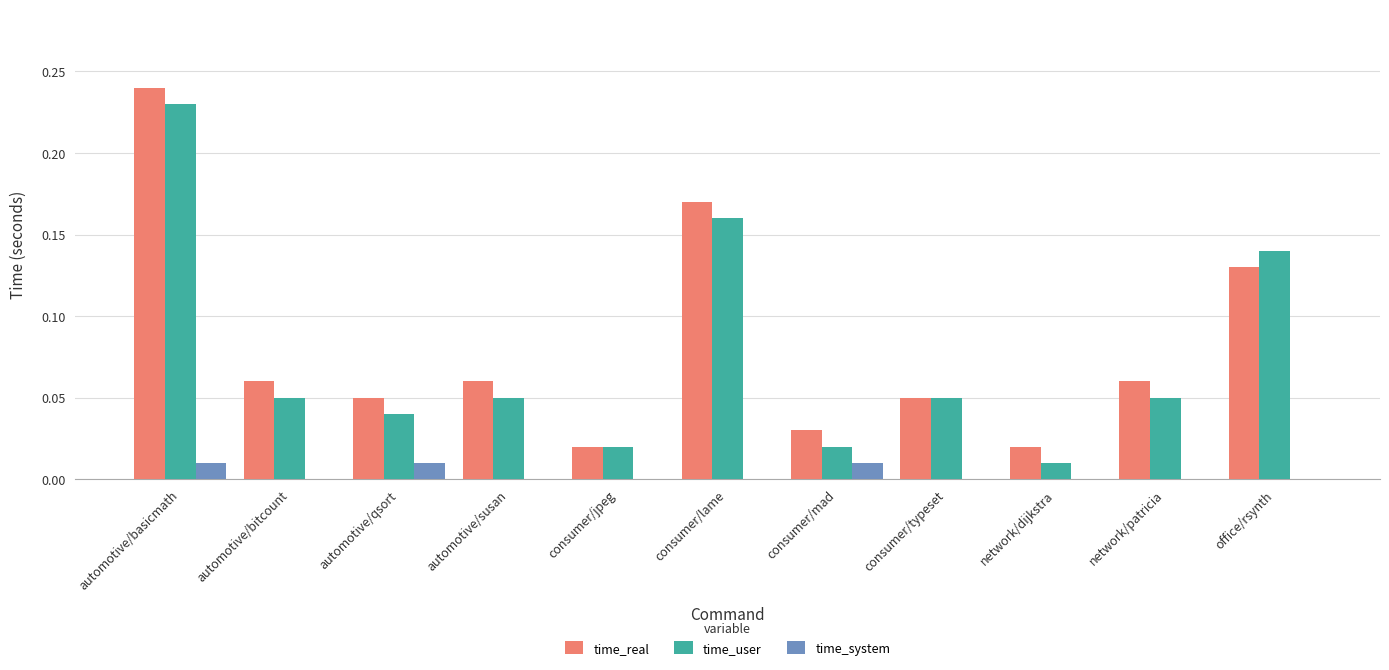

Is the value of time_user at consumer/typeset greater than the value of time_system at consumer/mad?

Yes